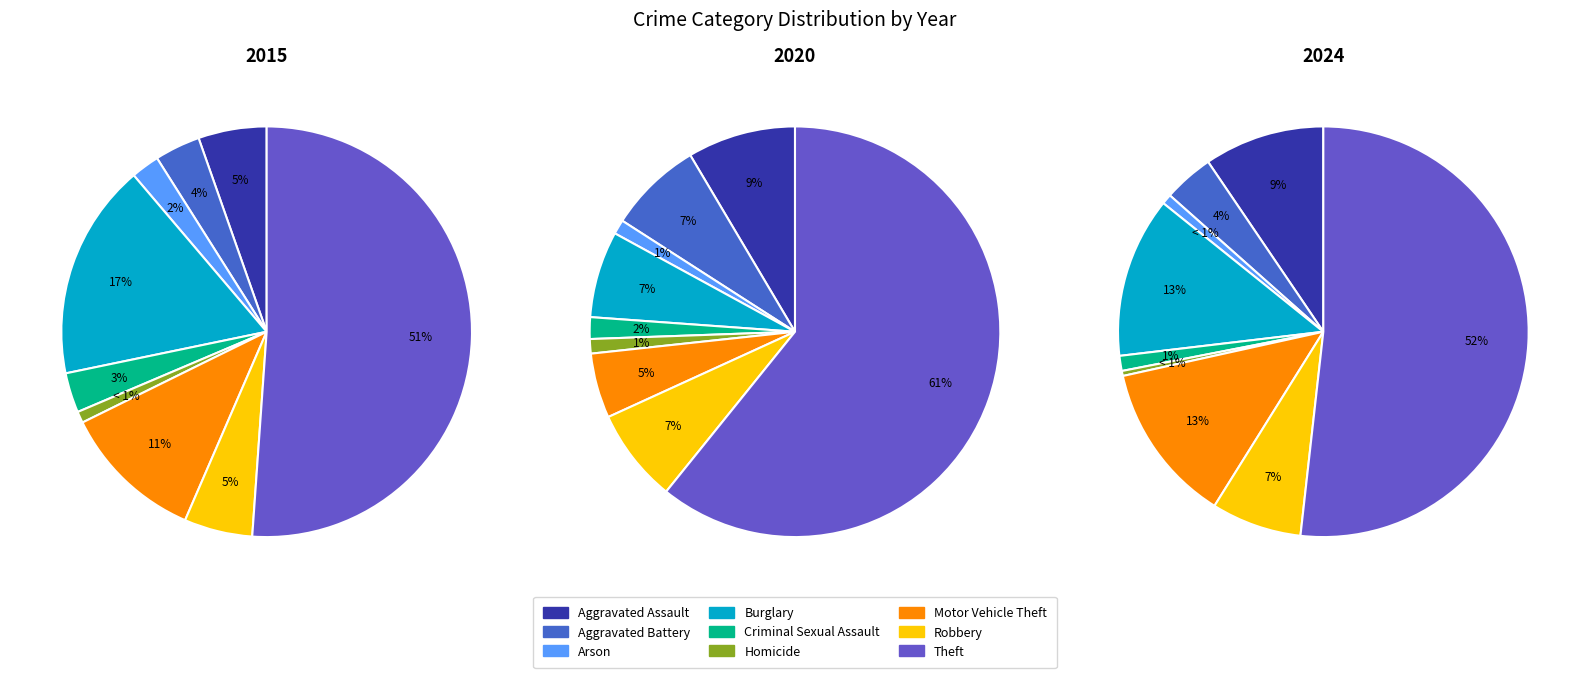

The Robbery slice represents 1% of the pie. True or false?

False